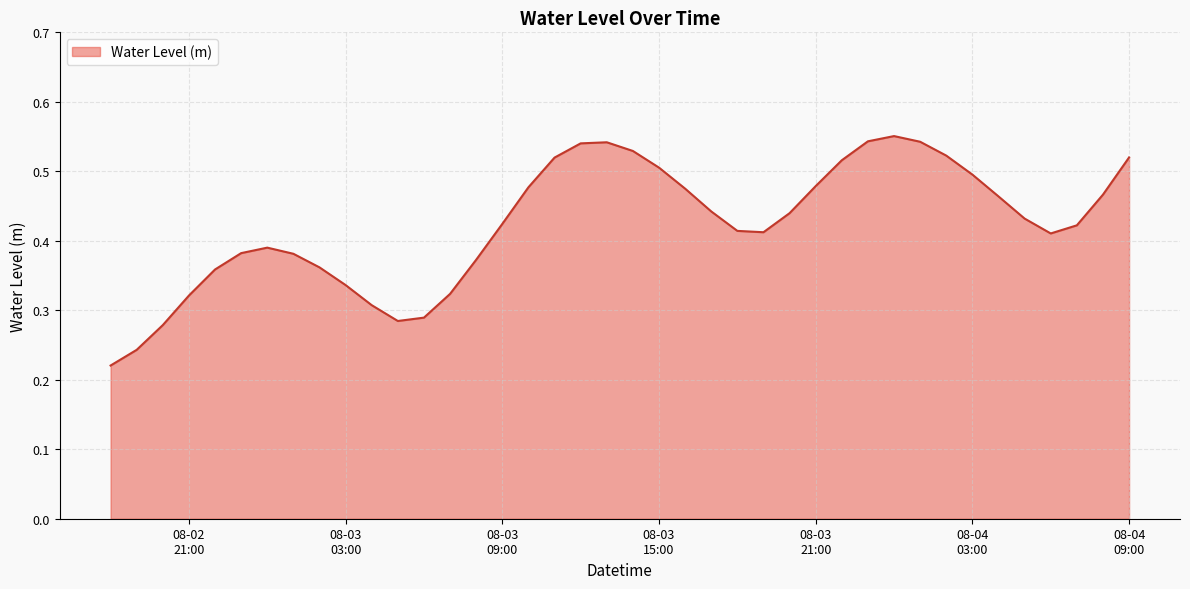

How many lines are shown in the chart?

1